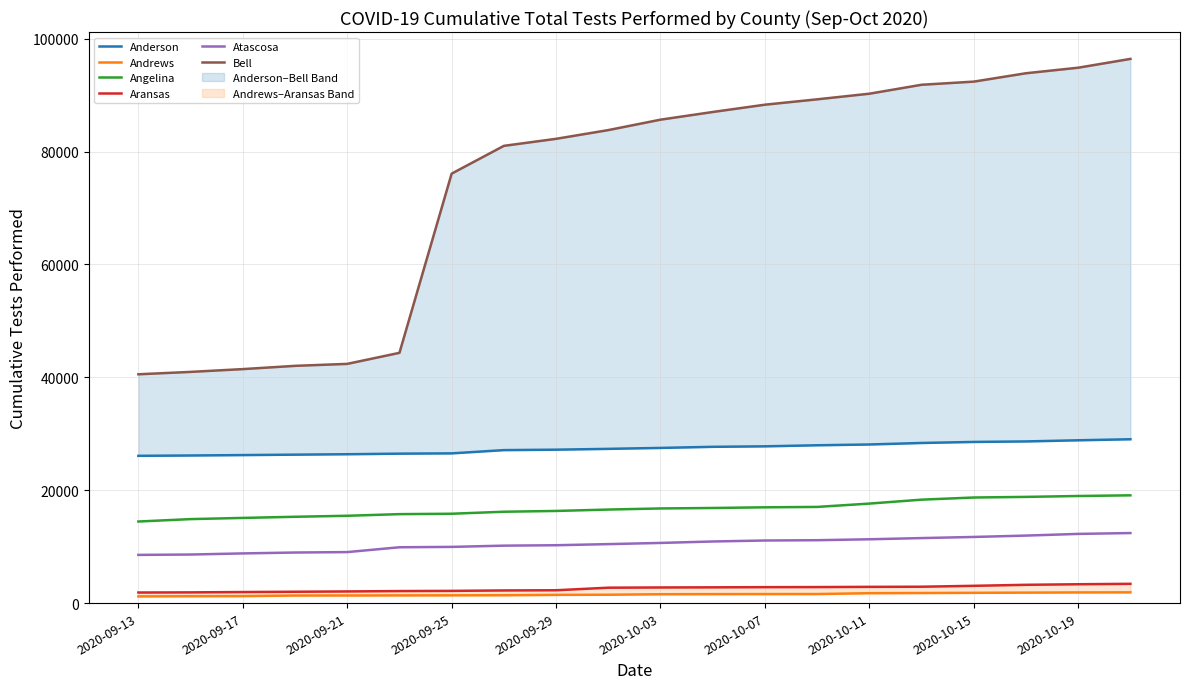

At how many categories does at least one series exceed 19016?

20